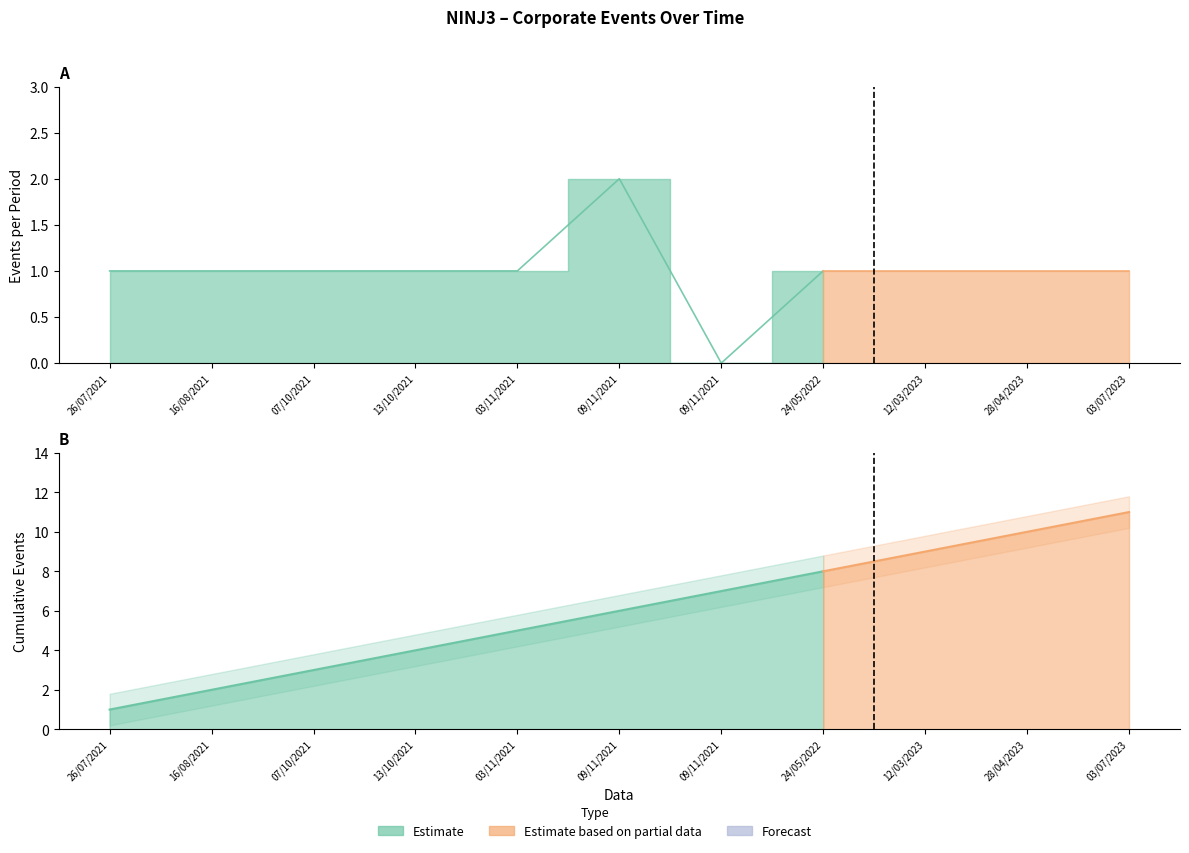

How many lines are shown in the chart?

2